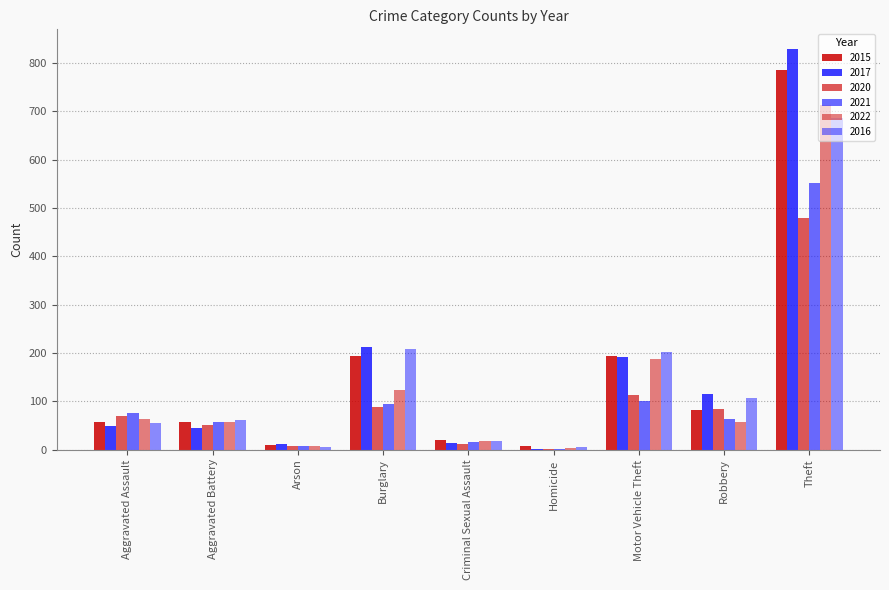

How many categories are shown in the chart?

9